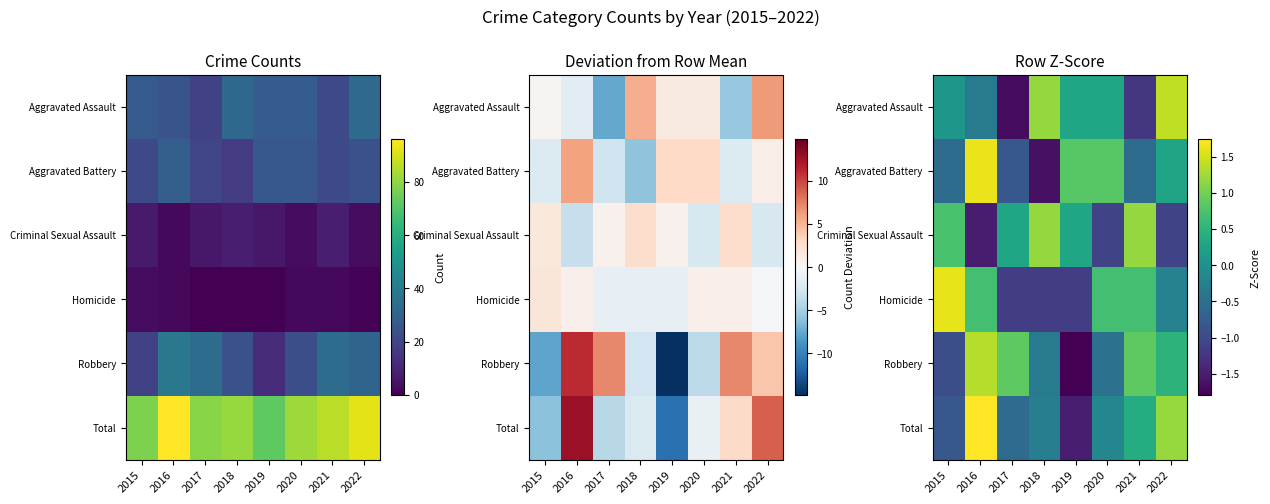

What is the total value across all series at 2015?

0.1